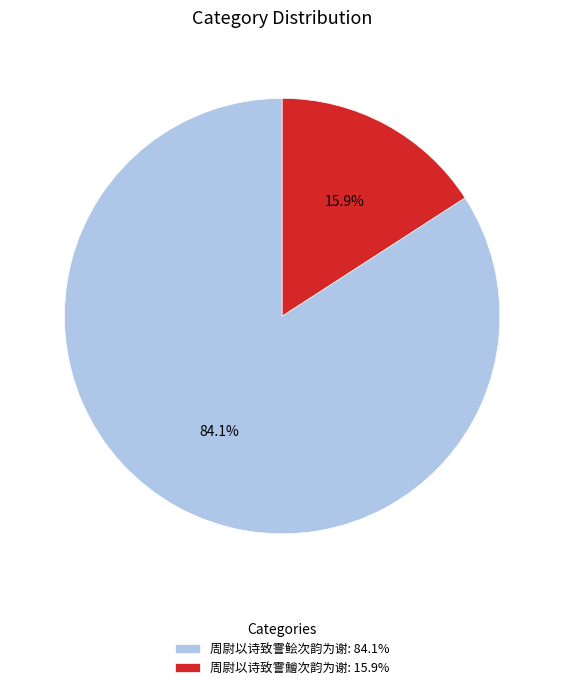

Does 周尉以诗致霅鲙次韵为谢 represent more than half of the total?

Yes